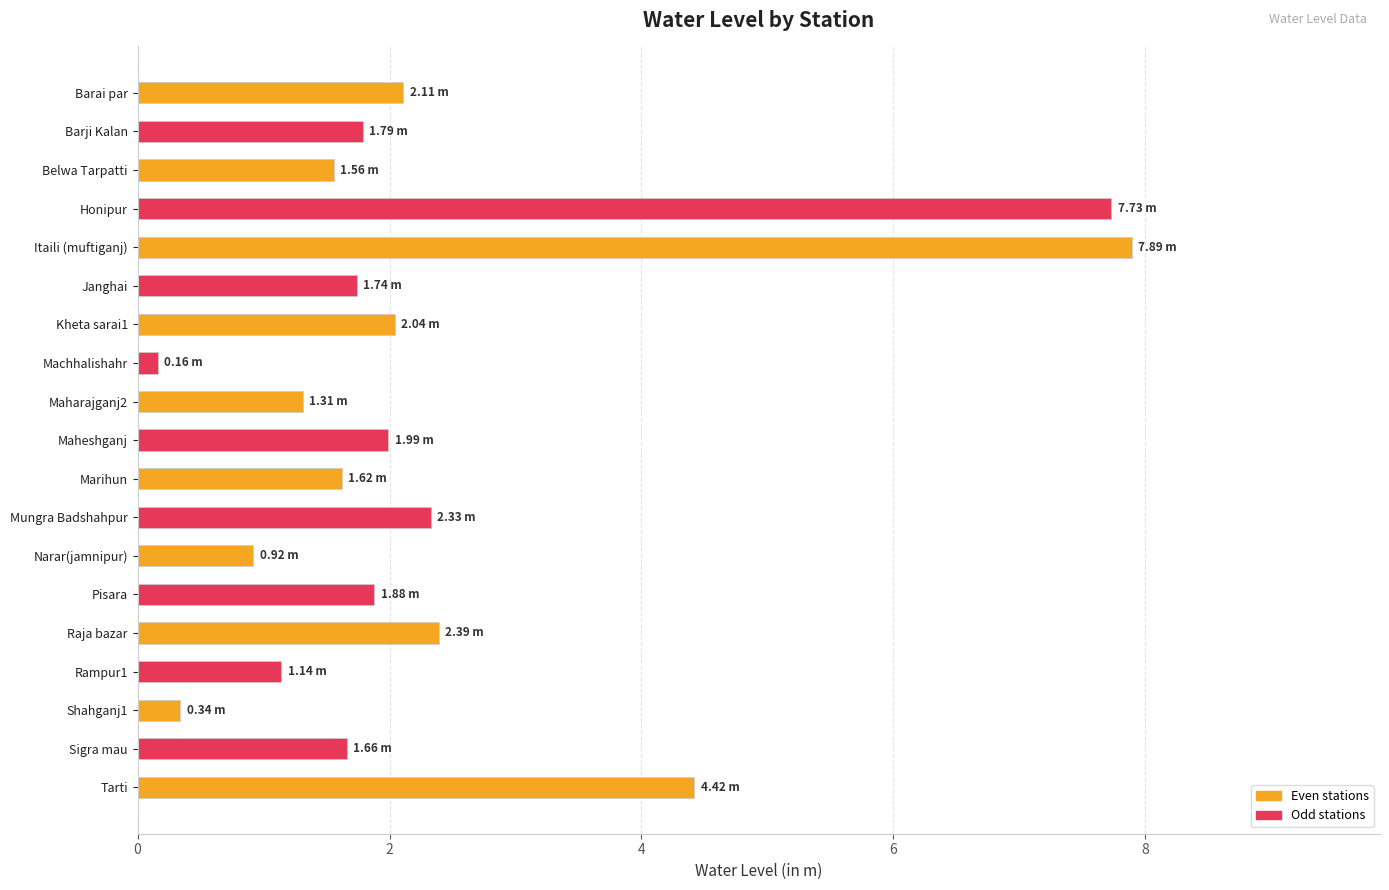

Which category has the highest value across all series?

Itaili (muftiganj)